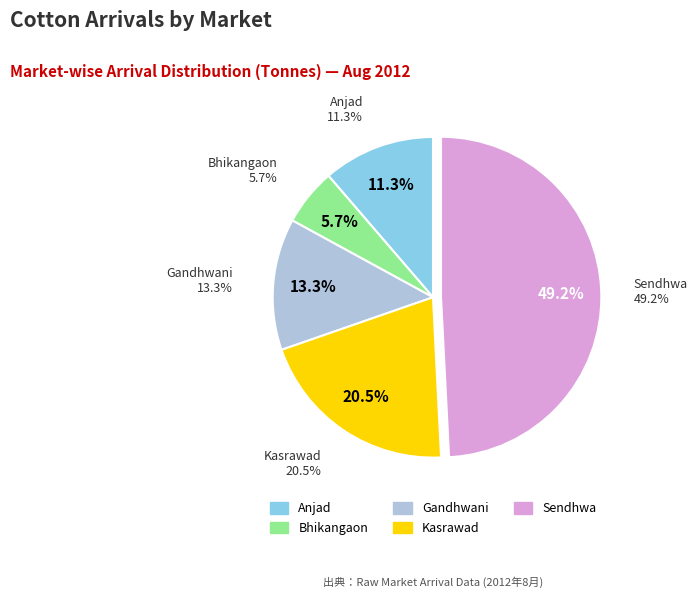

How much of the chart is everything except Kasrawad?

79.5%